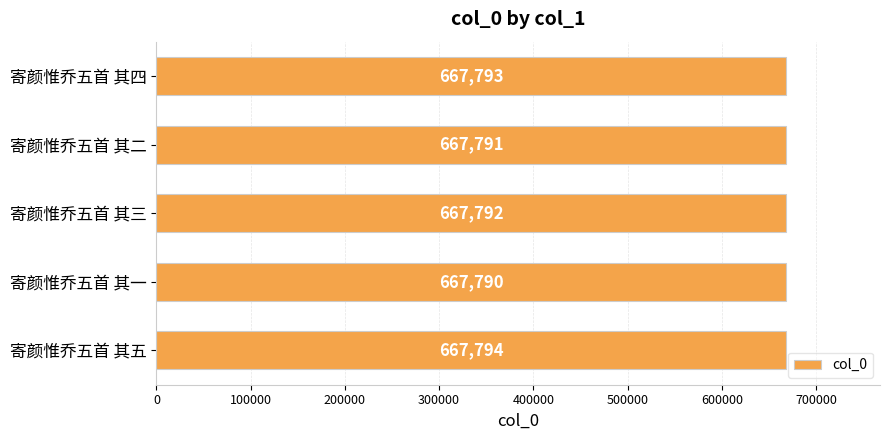

How many values are between 667791 and 667793?

3